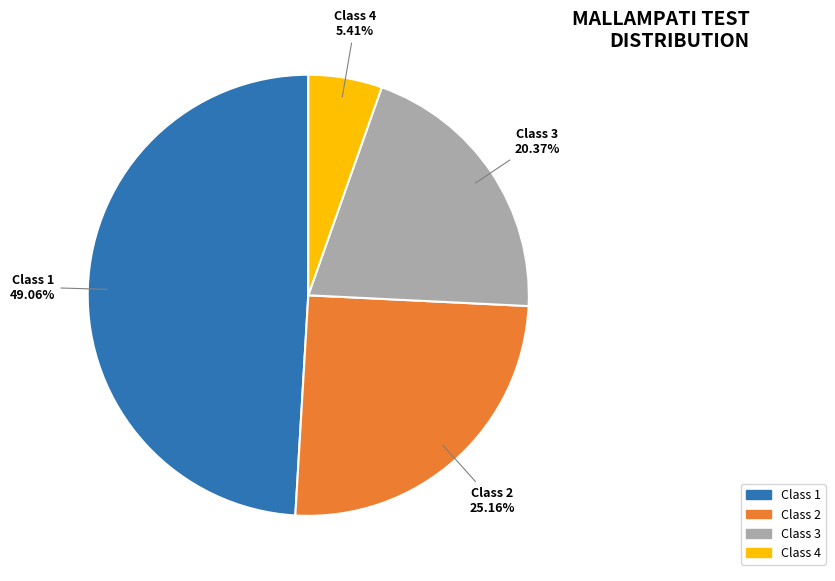

Is there a majority slice in this chart?

No